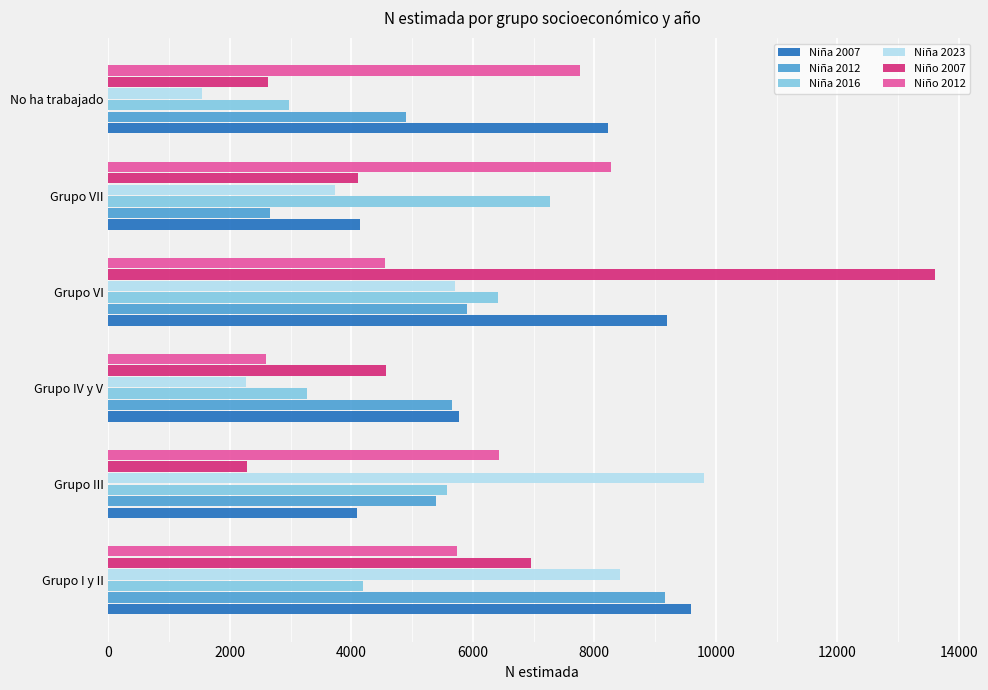

At which label is Niña 2023 closest to 5670?

Grupo VI